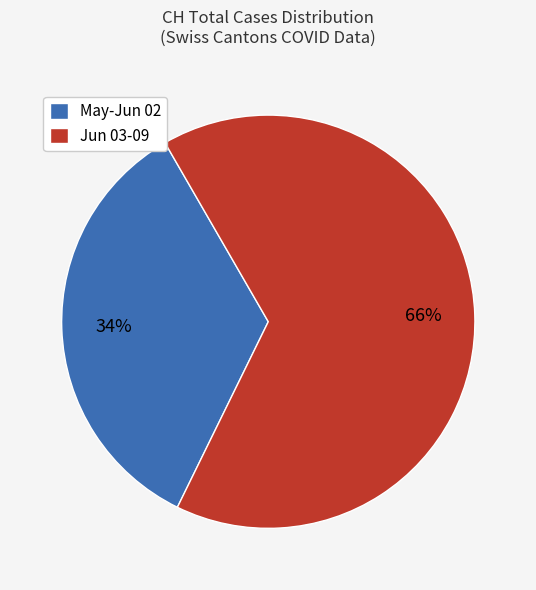

To the nearest percent, what portion does Jun 03-09 represent?

66%